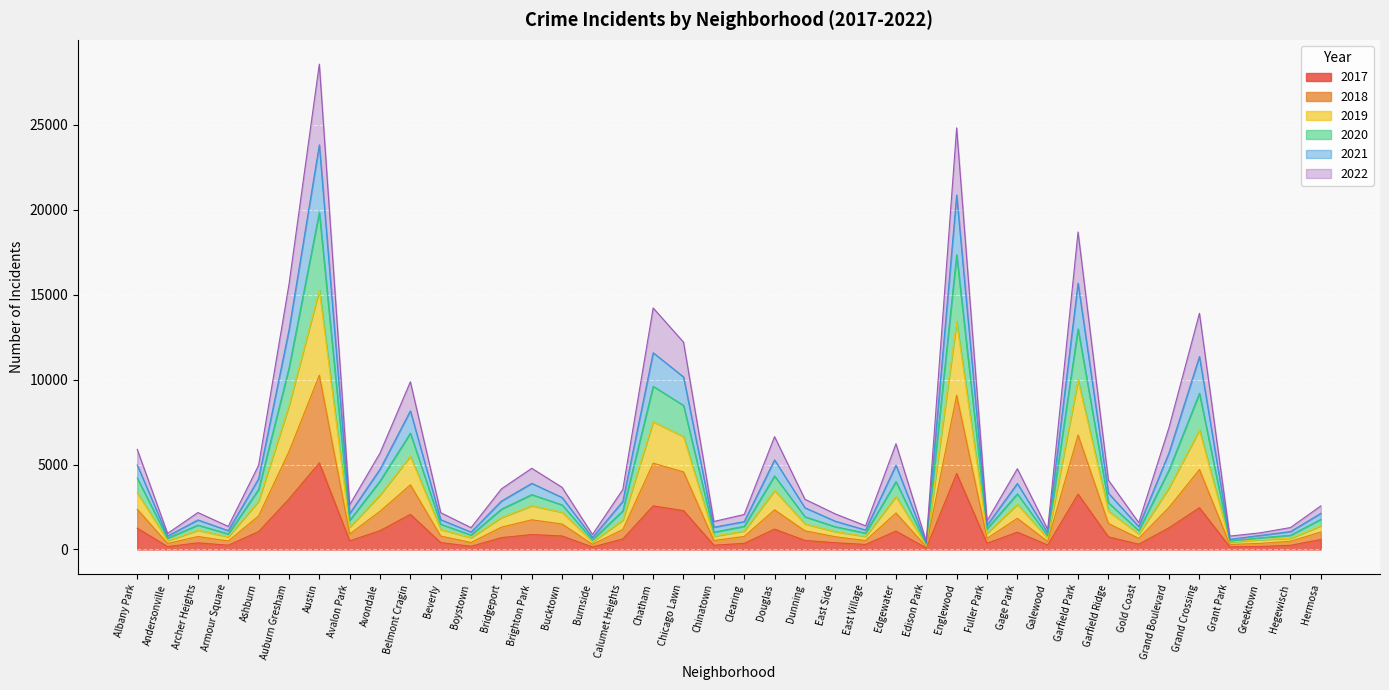

What is the total value across all series at Auburn Gresham?

15596